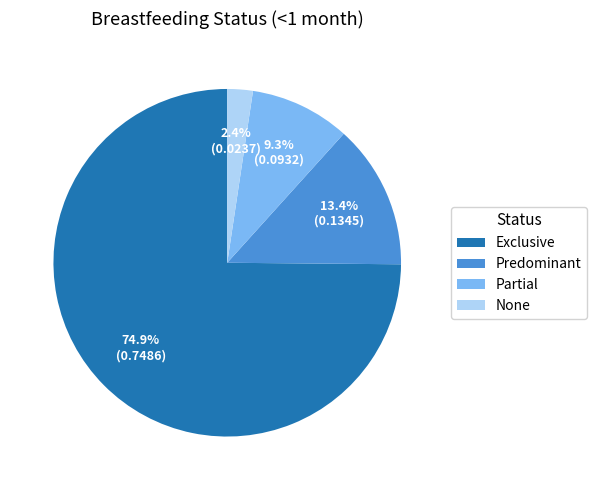

Is there a majority slice in this chart?

Yes